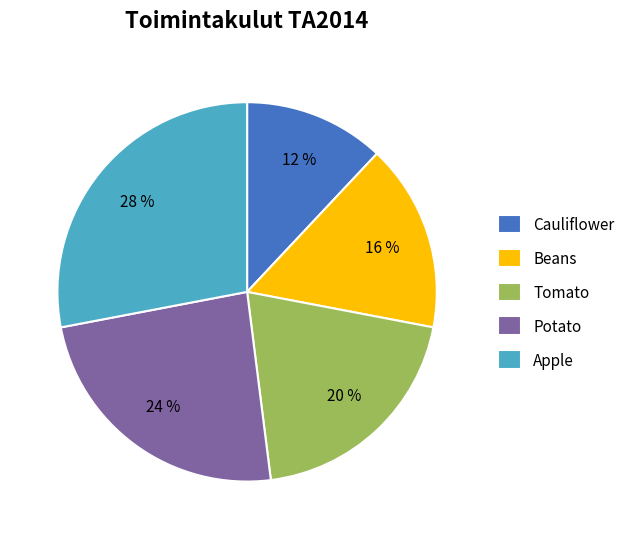

True or false: Potato accounts for 31% of the total.

False